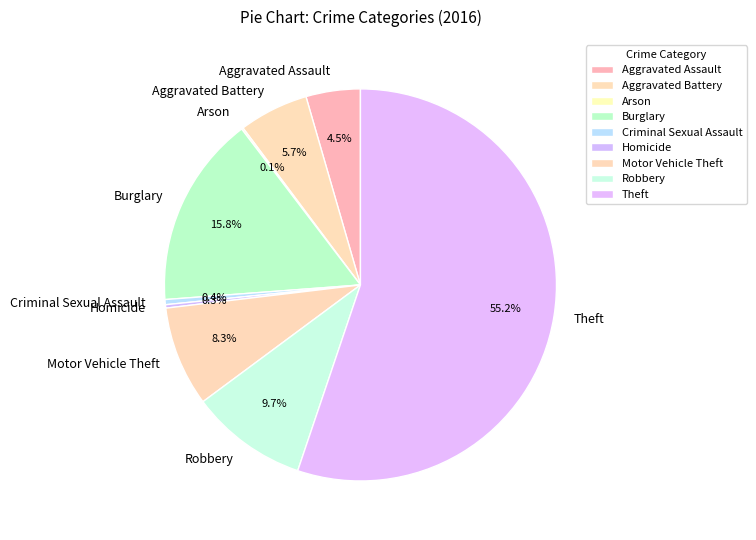

What is the largest slice in the pie chart?

Theft